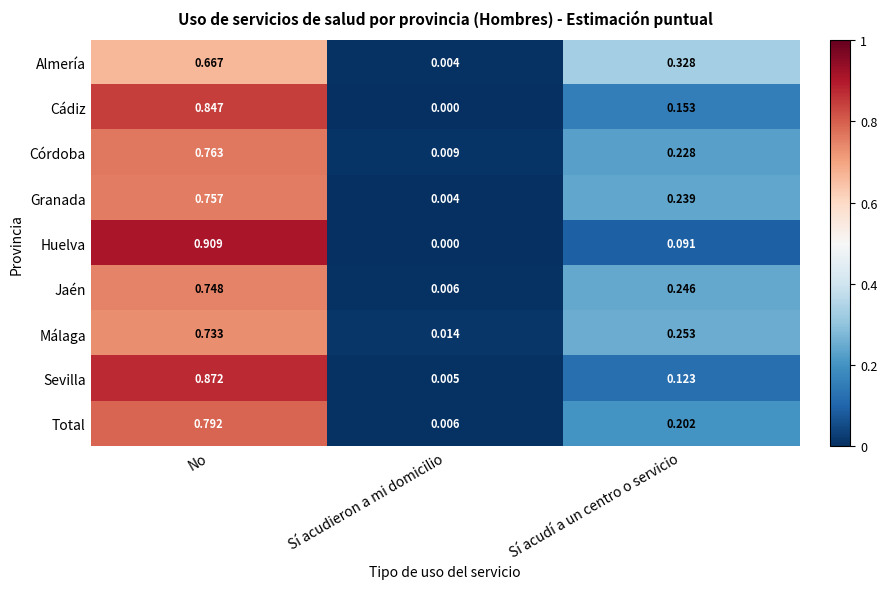

How many categories are shown in the chart?

3